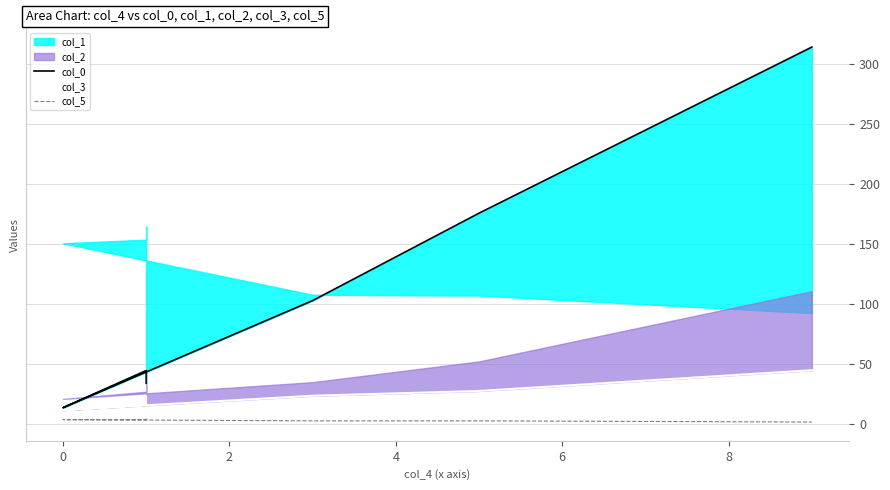

At how many categories does at least one series exceed 24?

5